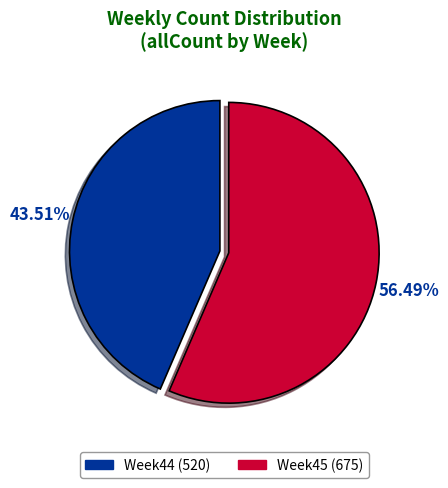

Combined, what portion of the pie is Week45 and Week44?

100.0%